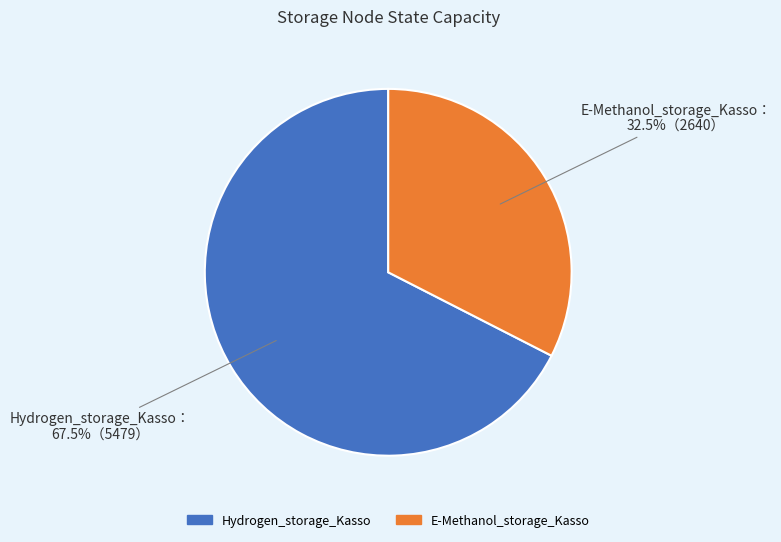

What is the ratio of the value at E-Methanol_storage_Kasso to the value at Hydrogen_storage_Kasso?

0.5